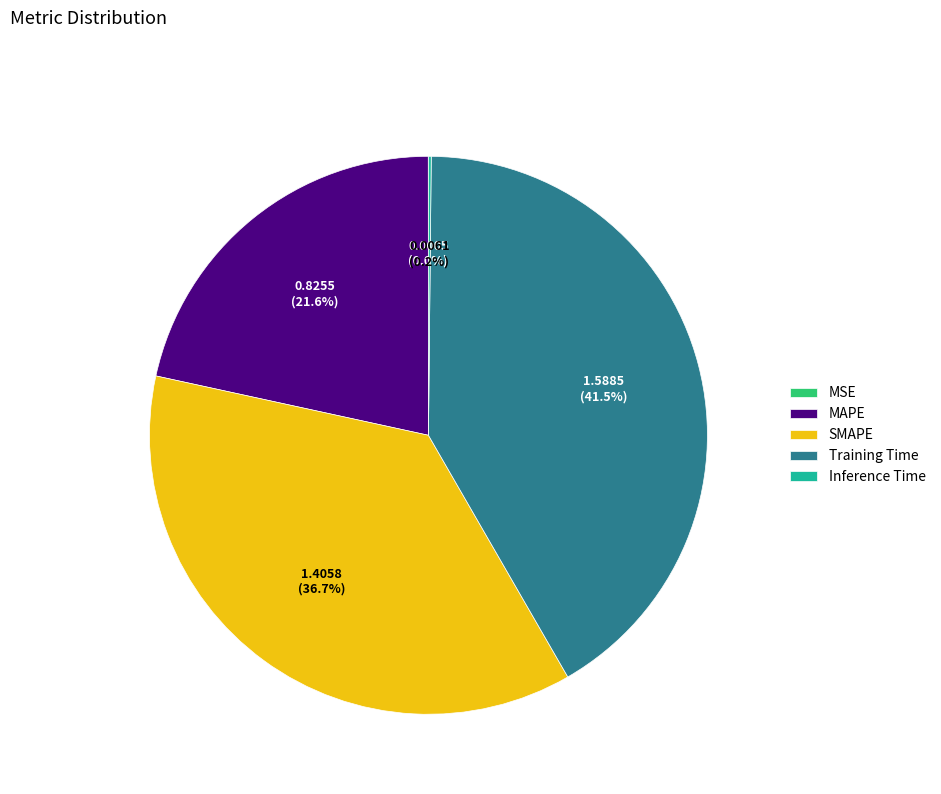

What is the largest slice in the pie chart?

Training Time